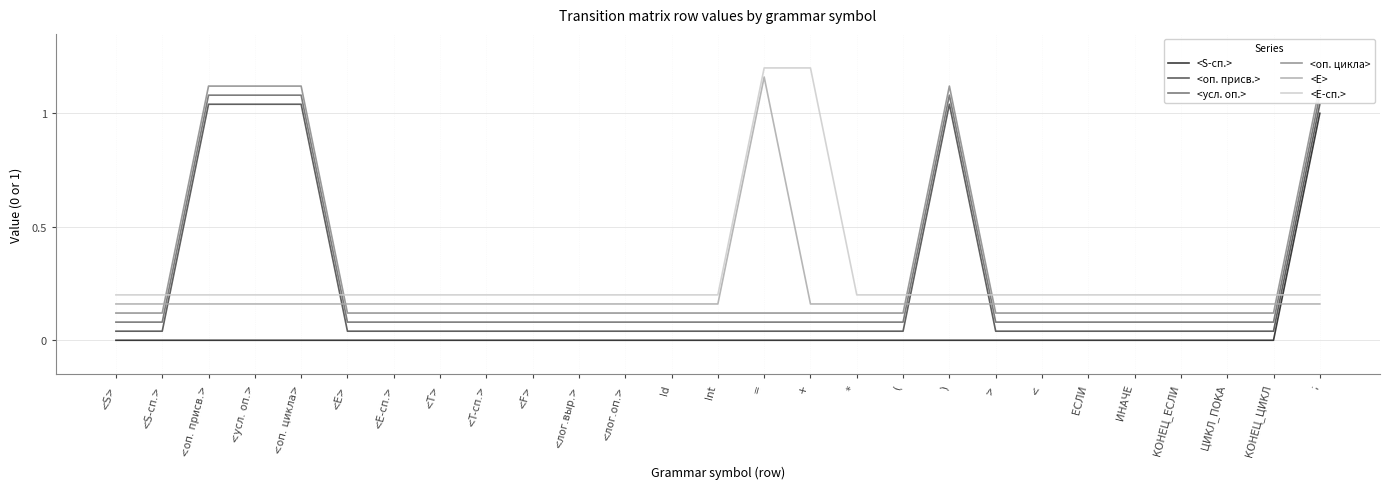

How many <S-сп.> values are between 0 and 1?

27